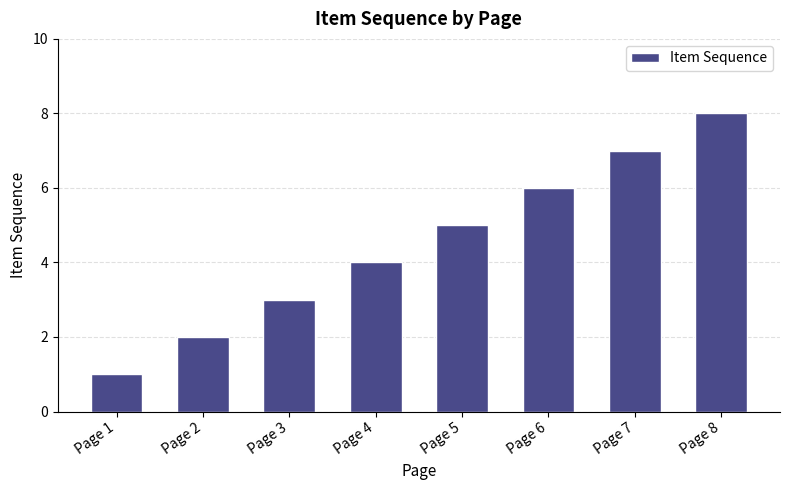

Reading left to right, extract all data points from this chart.

1	2	3	4	5	6	7	8